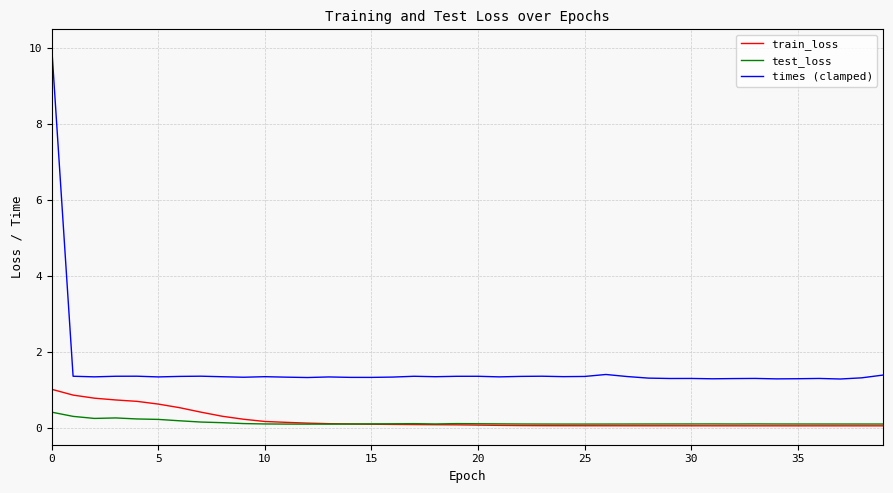

Rank the series by their maximum value, from lowest to highest.

test_loss, train_loss, times (clamped)